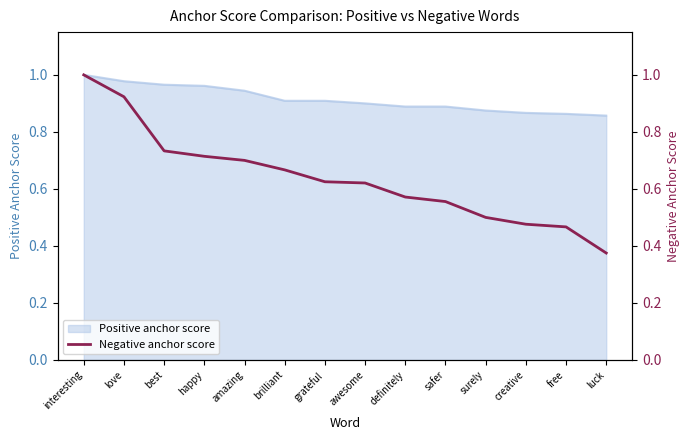

What is the label of the 9th point from the left?

definitely